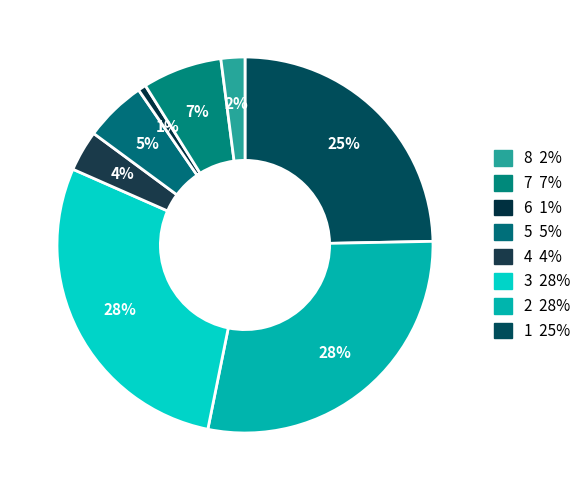

Count the number of slices in the pie.

8